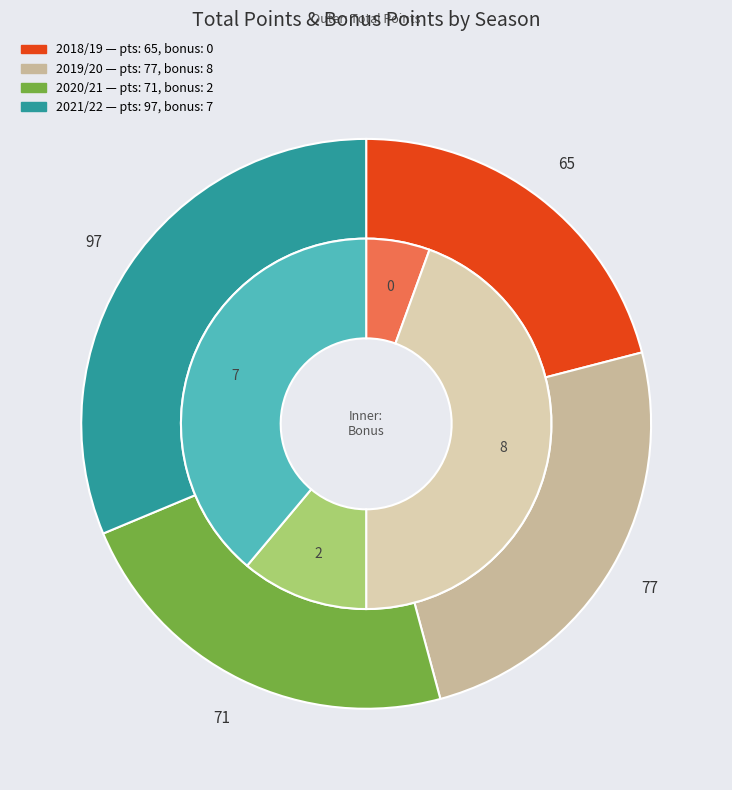

What percentage is the 2020/21 (assists=2) slice, to the nearest percent?

12%